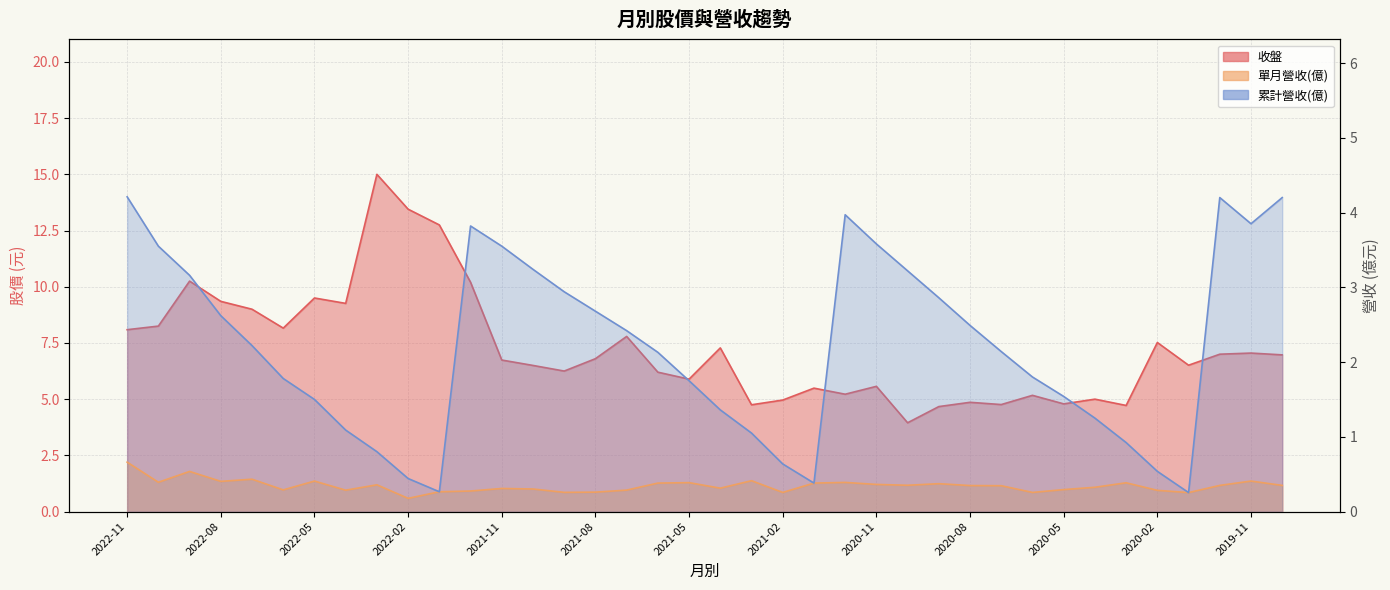

Rank the series by their maximum value, from highest to lowest.

收盤, 累計營收(億), 單月營收(億)